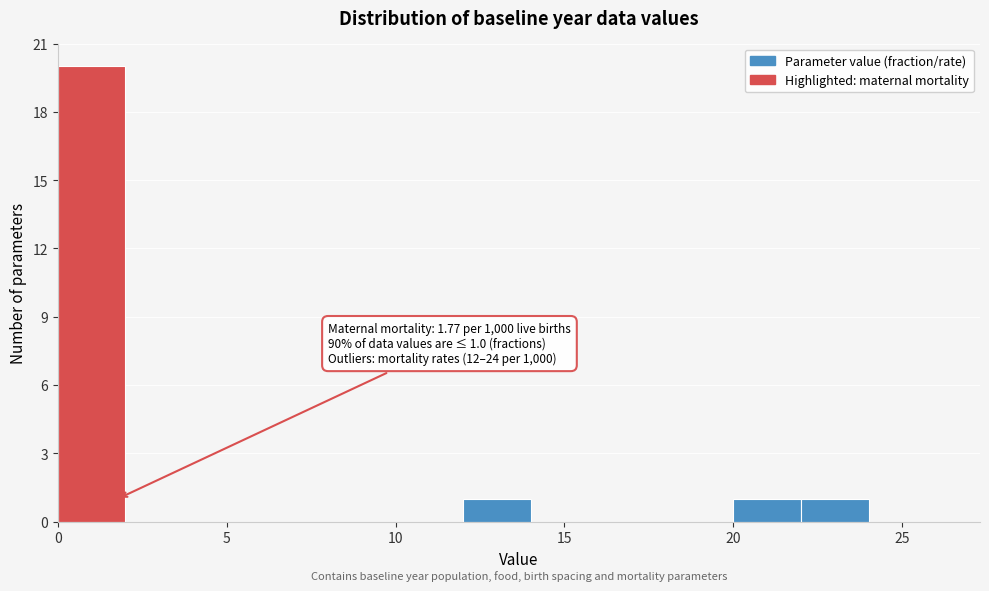

Over which range of the x-axis is the bar tallest?

0 to 2